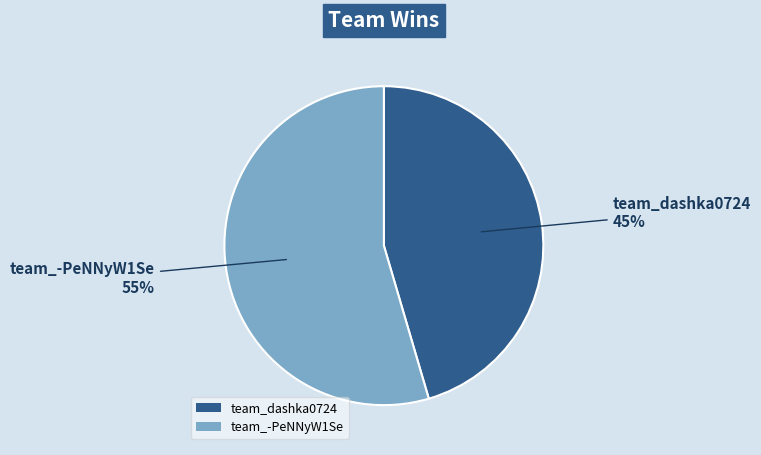

What is the largest slice in the pie chart?

team_-PeNNyW1Se